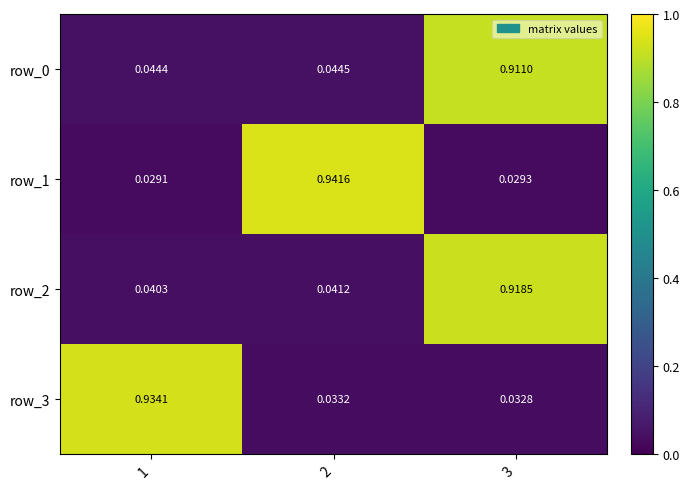

What is the average value of the row_1 series?

0.3